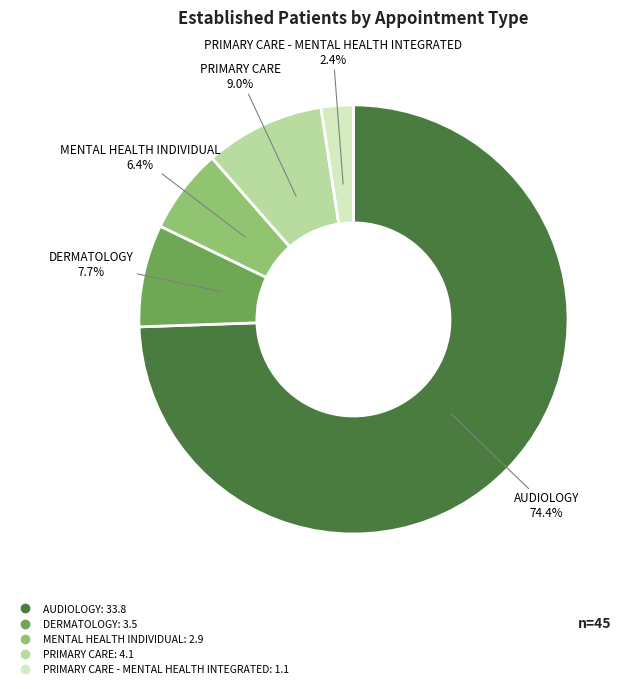

How many segments does this pie chart have?

5